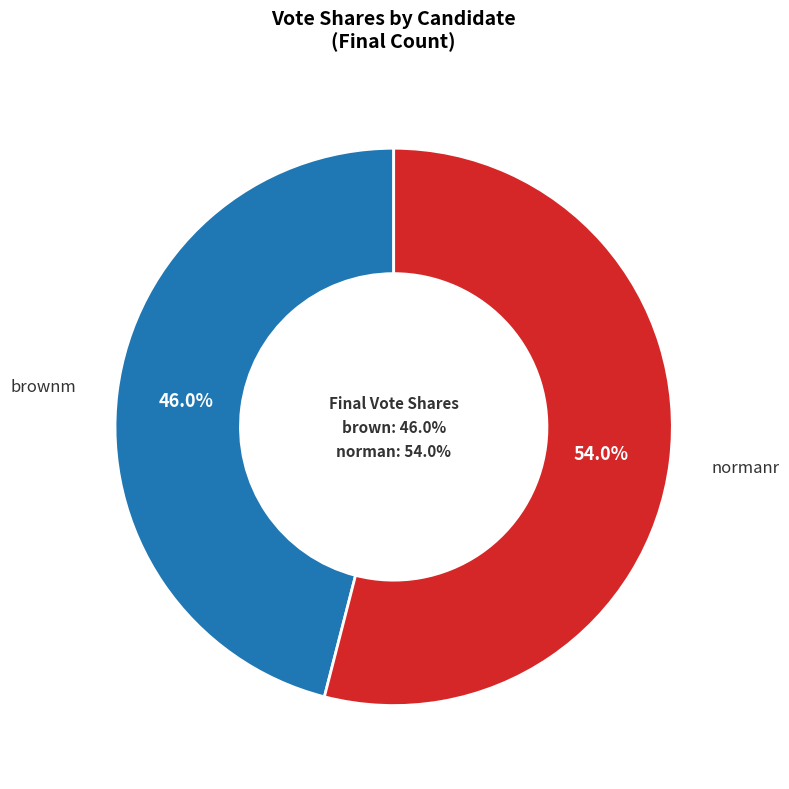

What is the smallest slice in the pie chart?

brownm